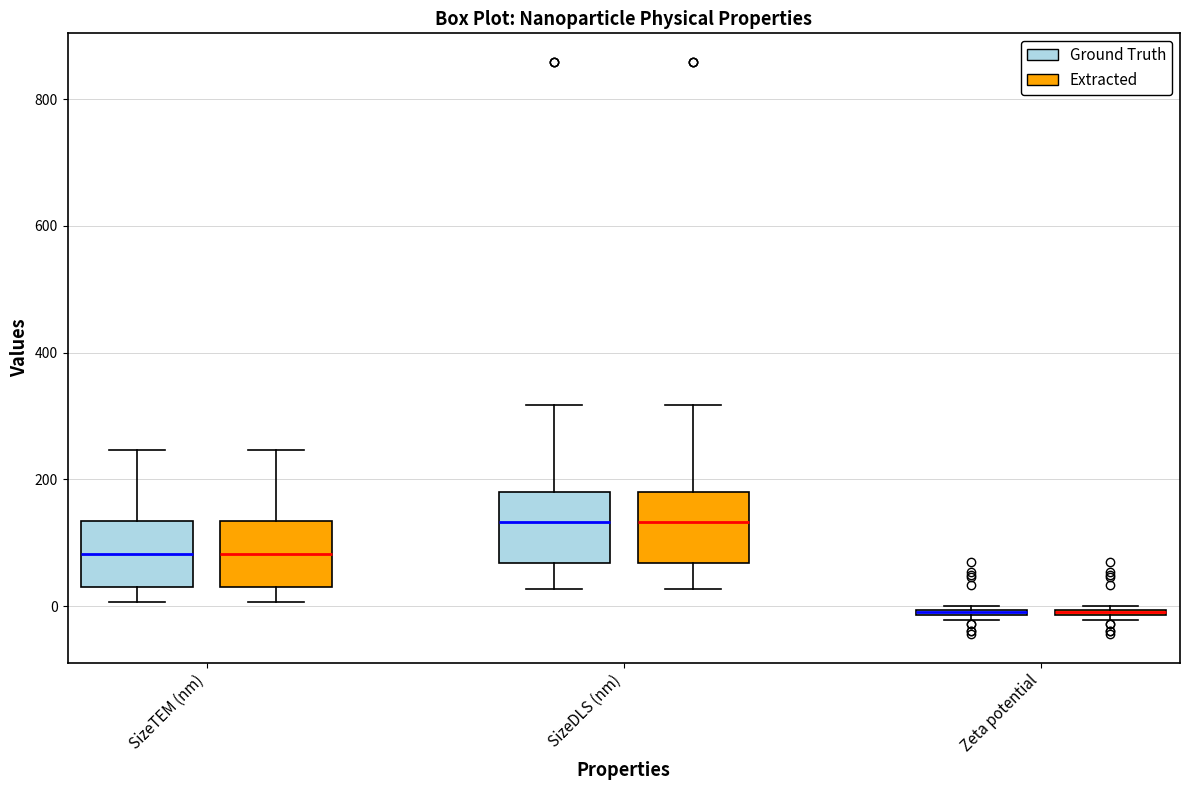

Where is the upper edge of the box for Zeta potential (Extracted) on the y-axis? The values are not printed on the chart, so give them approximately, as read against the axis.

0